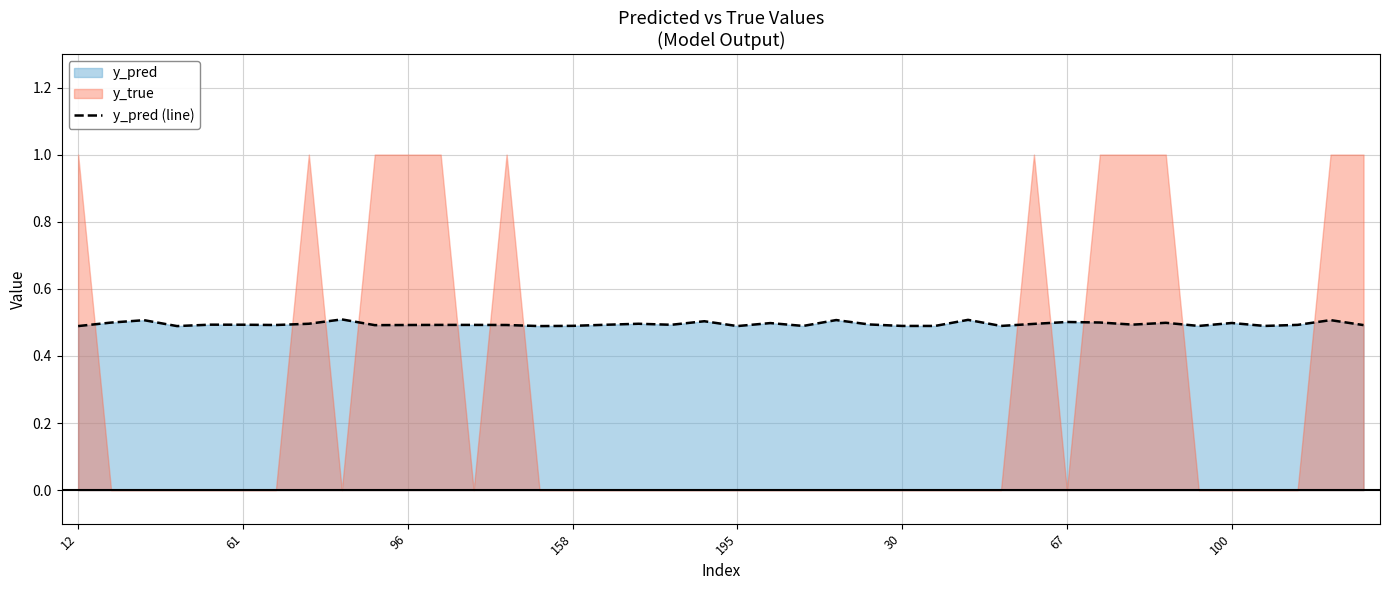

What value does the data have at 24?

0.5